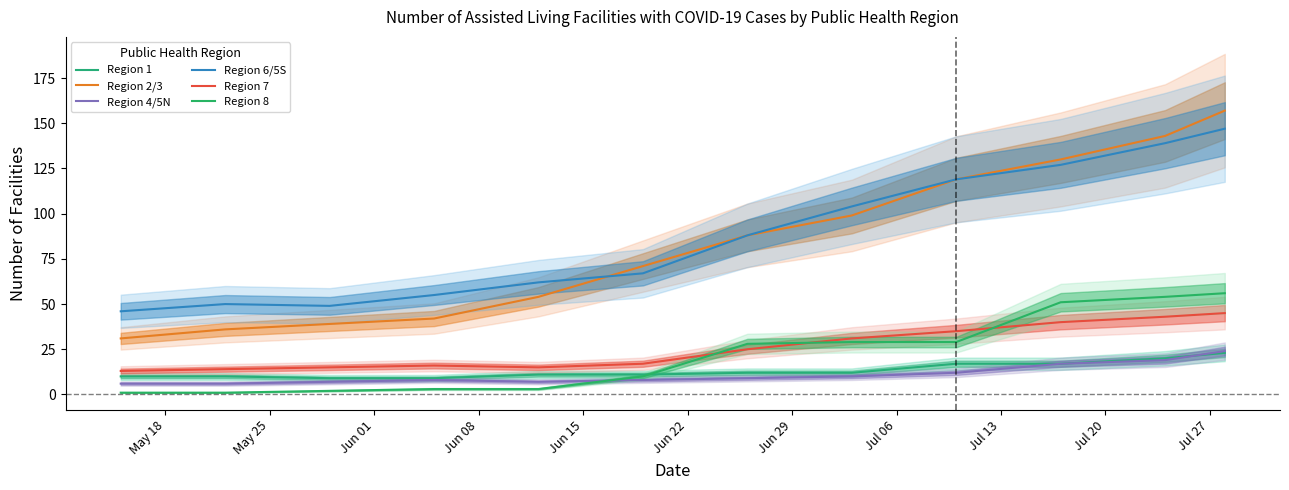

What is the label of the 12th point from the right?

May 18